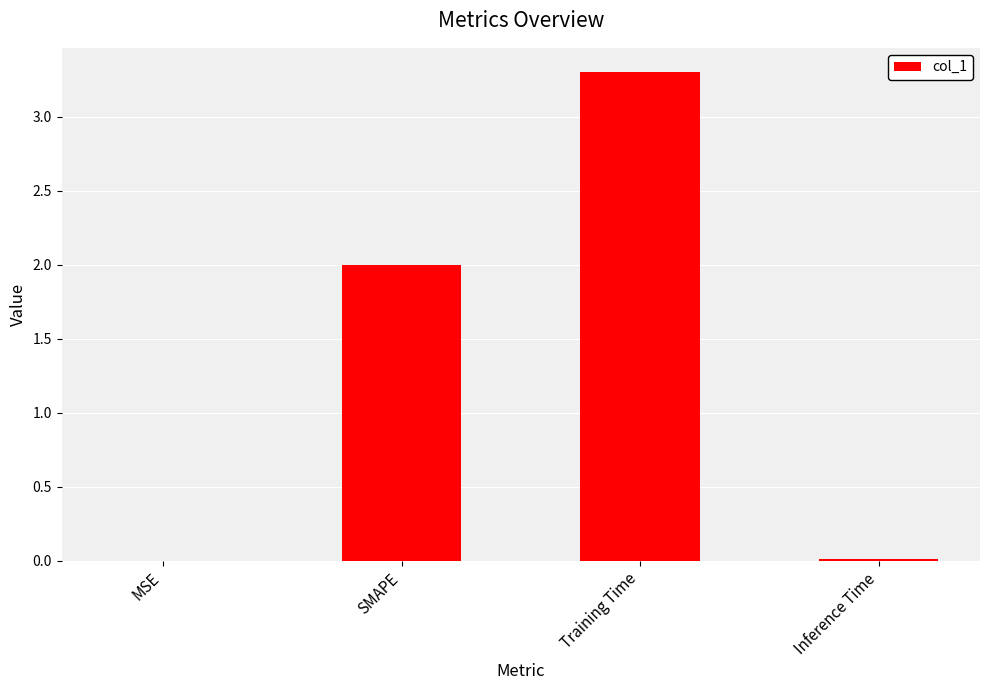

What is the change in value from SMAPE to Training Time?

+1.3